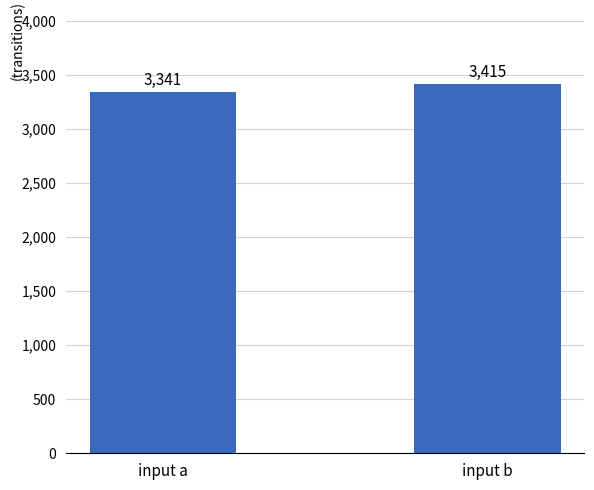

Reading right to left, transcribe all the data shown in this chart.

3415	3341